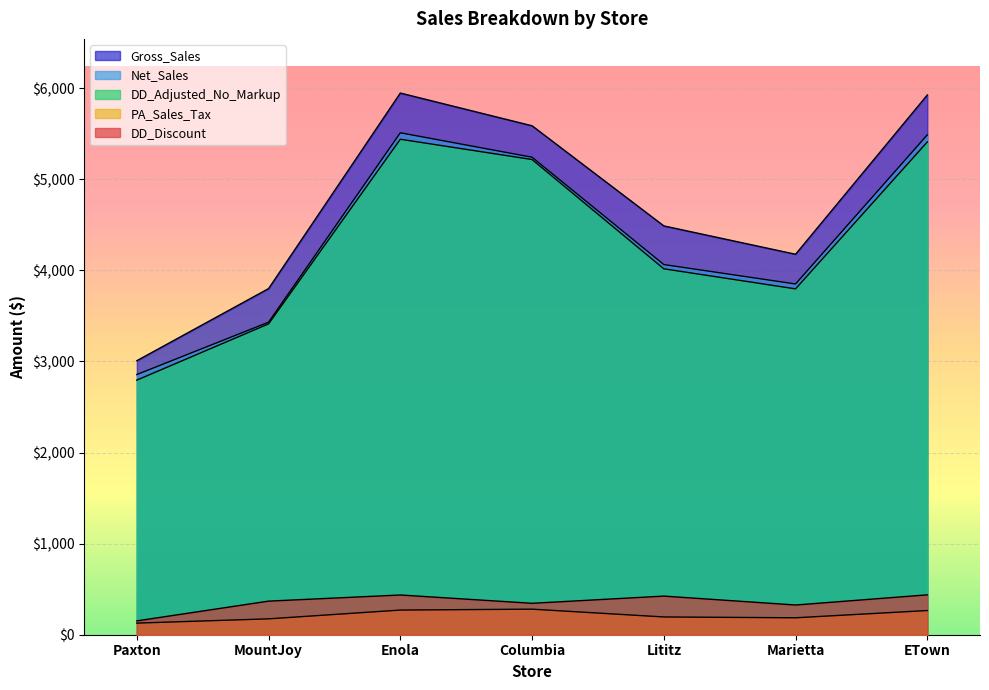

True or false: DD_Discount and DD_Adjusted_No_Markup cross at least once.

False